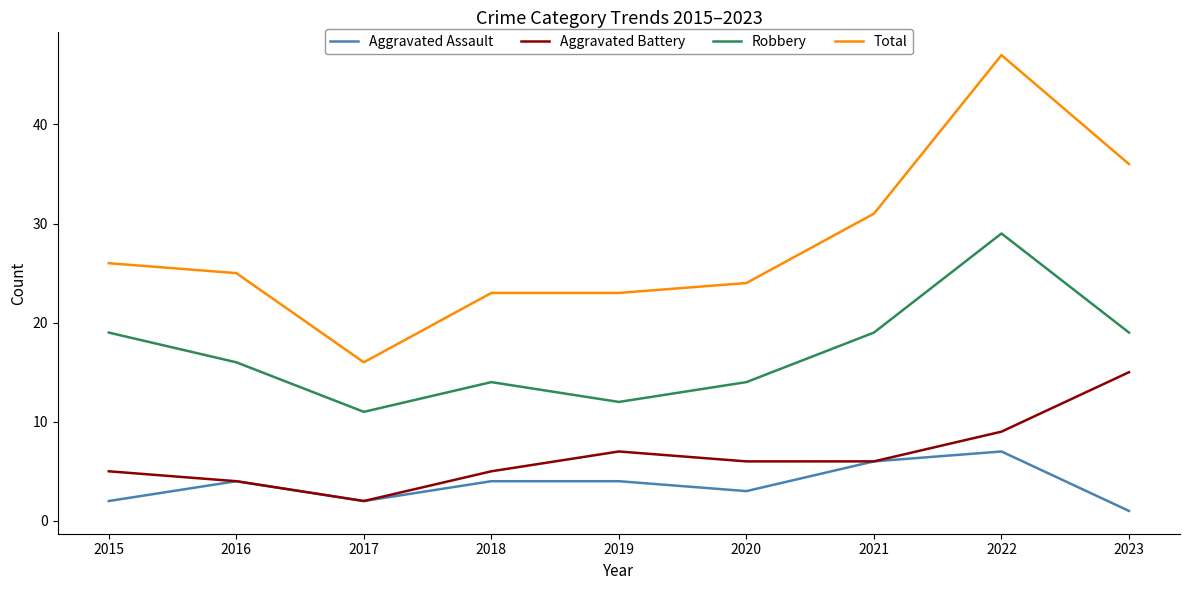

At how many categories does at least one series exceed 2?

9